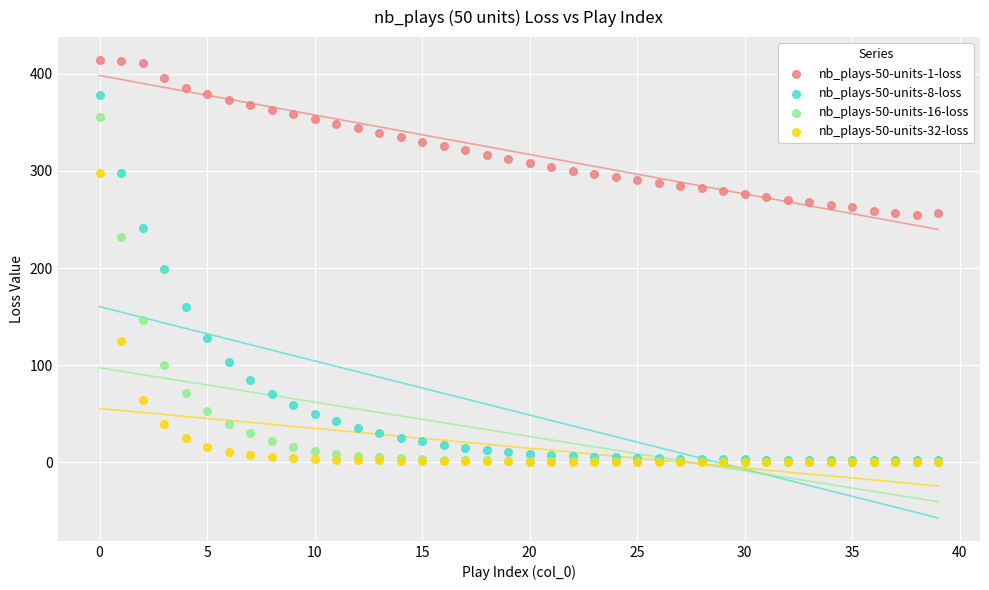

What are all the series names shown in the legend?

nb_plays-50-units-1-loss, nb_plays-50-units-8-loss, nb_plays-50-units-16-loss, nb_plays-50-units-32-loss